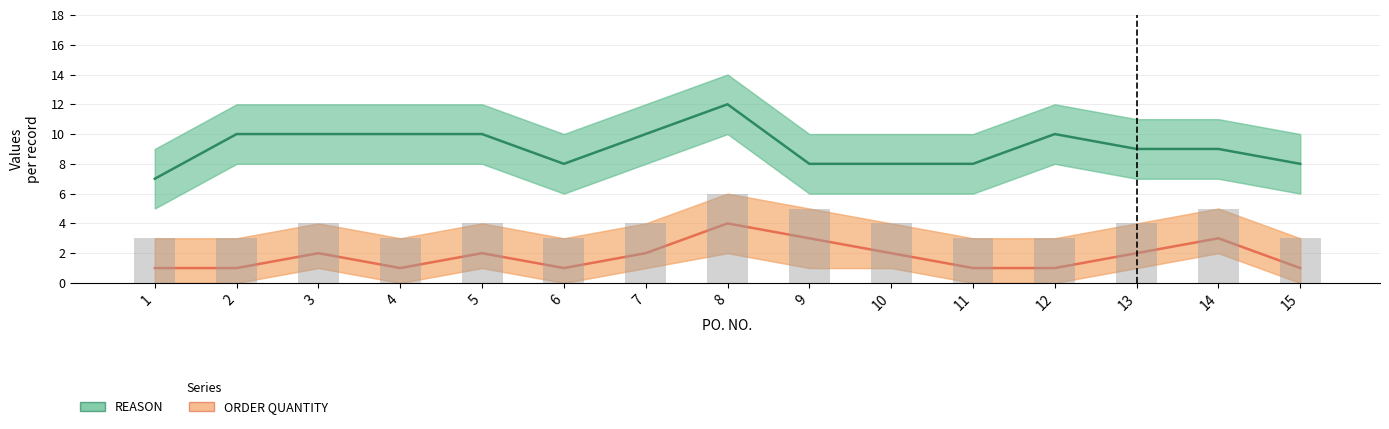

Rank the series by their maximum value, from lowest to highest.

ORDER QUANTITY, REASON